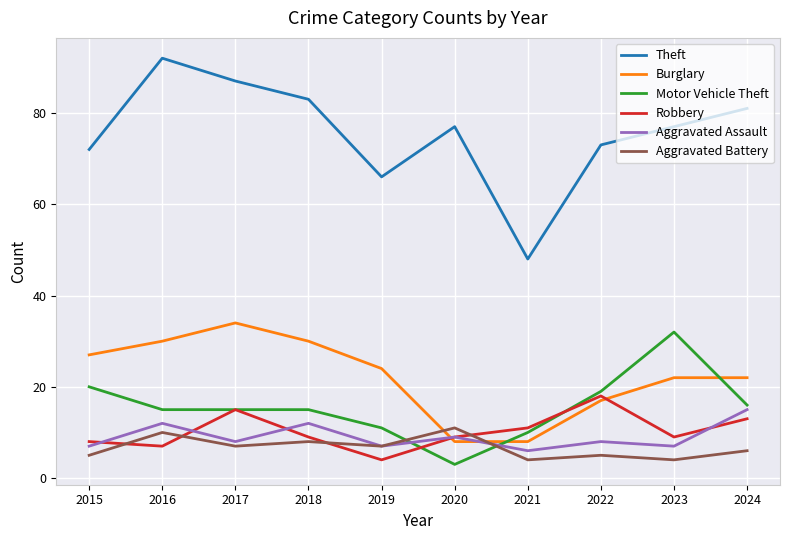

Which series has the largest range (max minus min)?

Theft